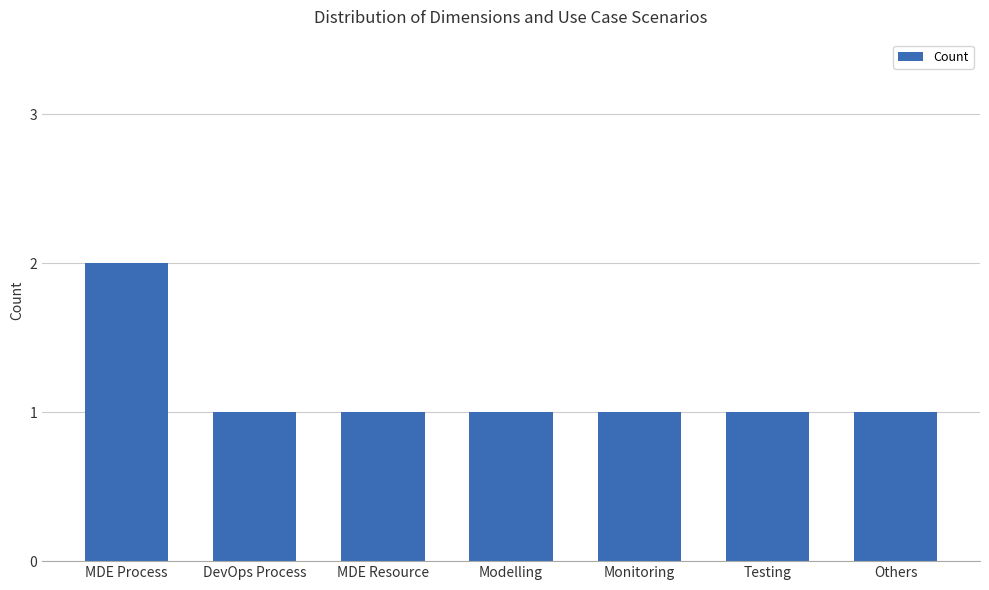

Reading right to left, extract all data points from this chart.

1	1	1	1	1	1	2